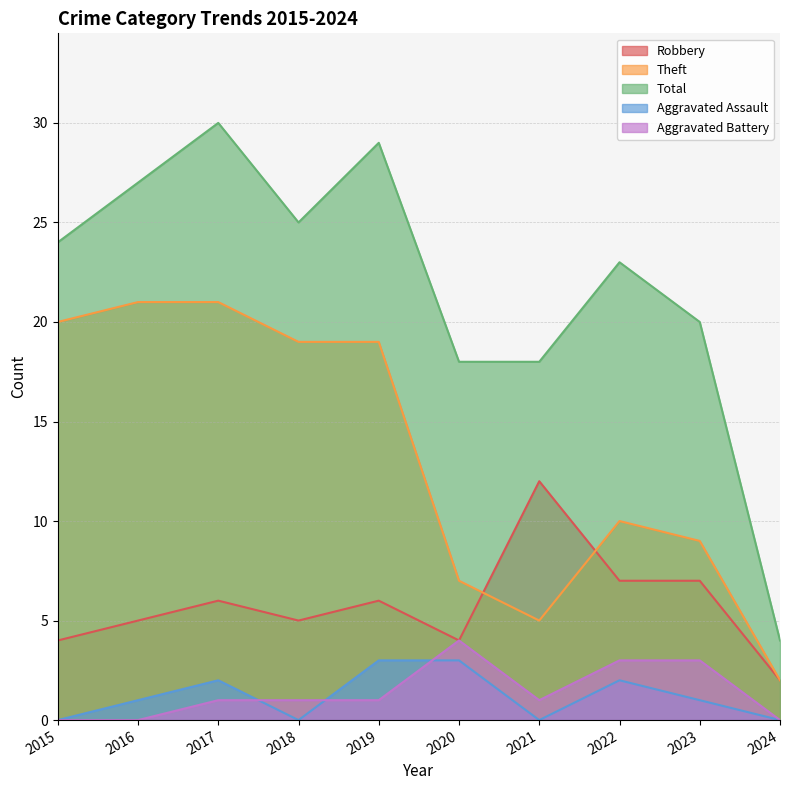

Reading left to right, what are all the values shown in this chart?

Robbery: 4	5	6	5	6	4	12	7	7	2
Theft: 20	21	21	19	19	7	5	10	9	2
Total: 24	27	30	25	29	18	18	23	20	4
Aggravated Assault: 0	1	2	0	3	3	0	2	1	0
Aggravated Battery: 0	0	1	1	1	4	1	3	3	0